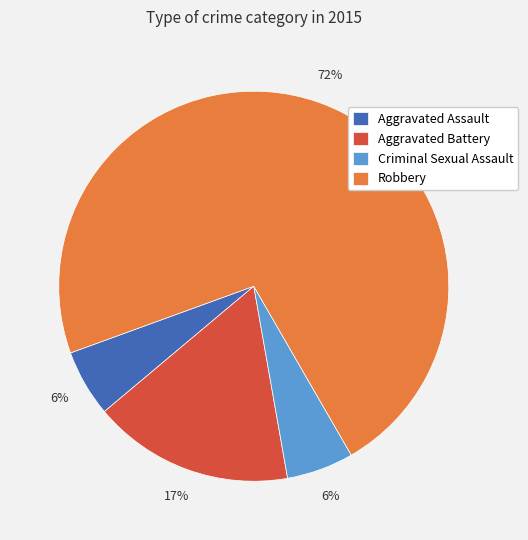

Which slice is the largest?

Robbery